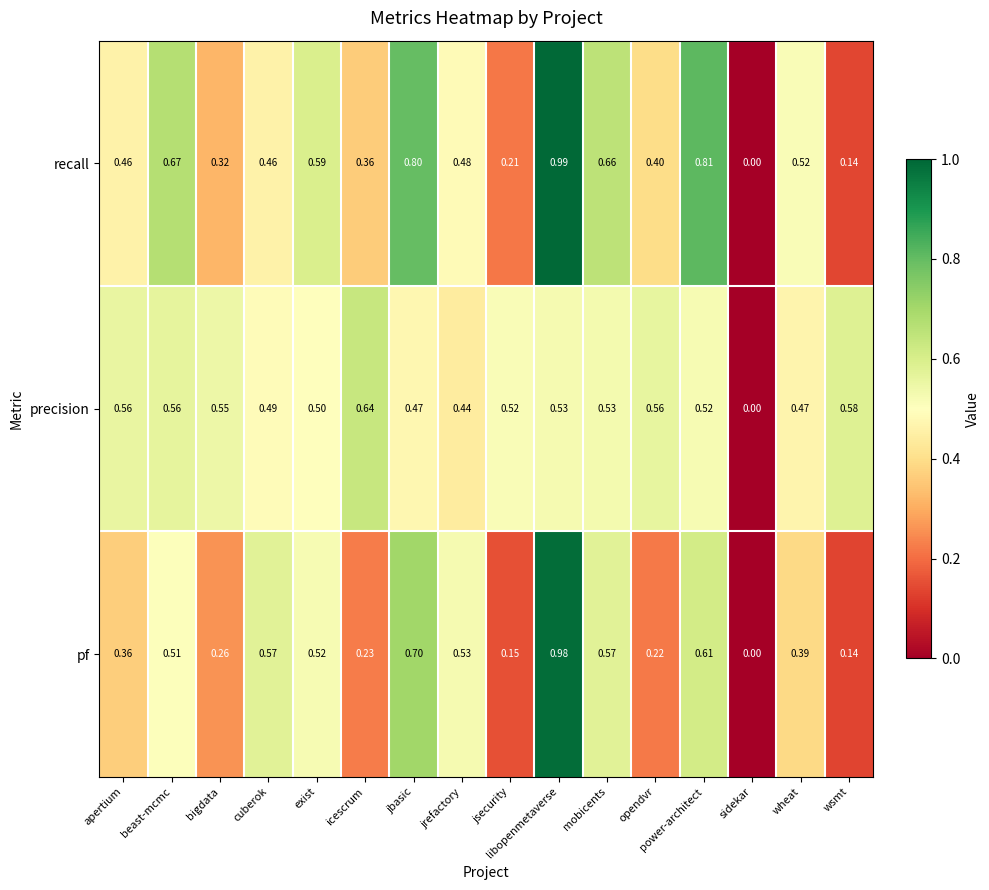

Which category has the lowest value in the precision series?

sidekar